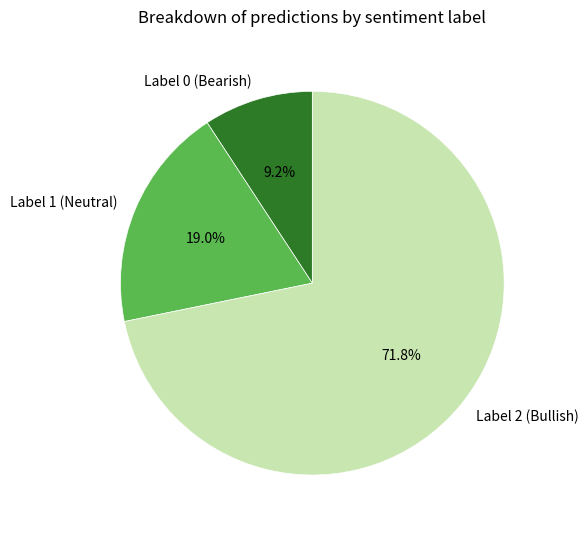

Which category has the biggest portion of the pie?

Label 2 (Bullish)